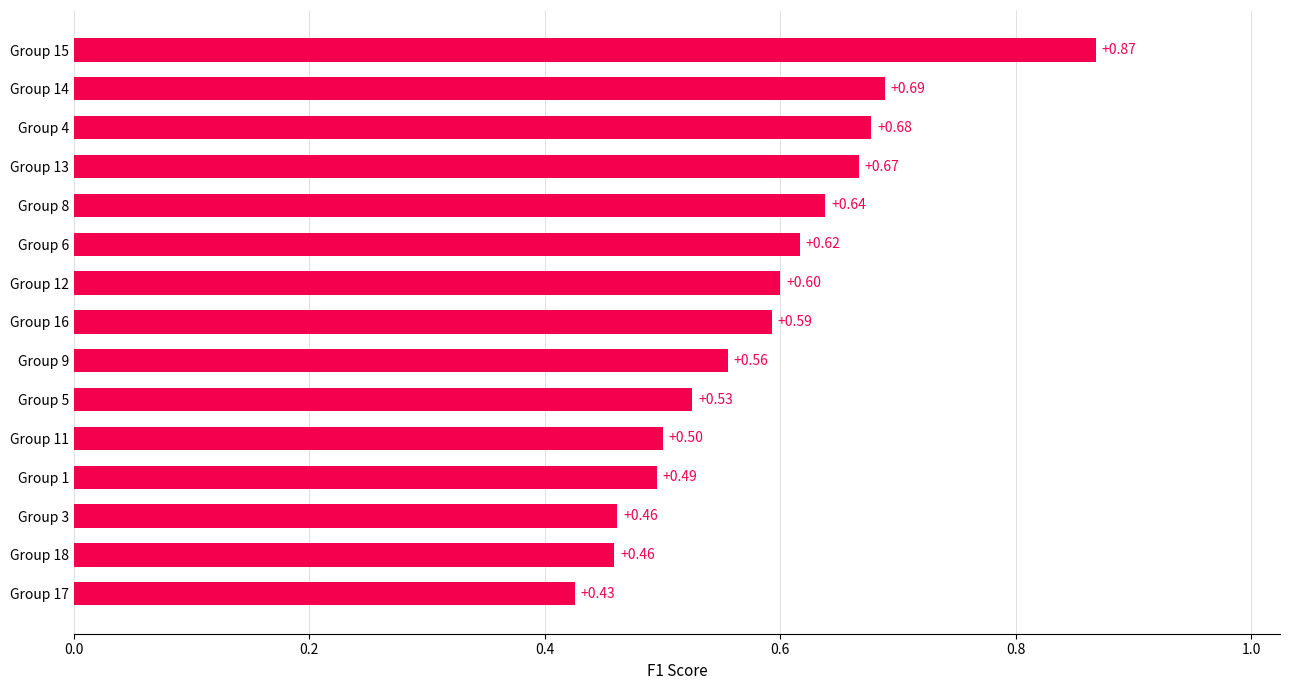

Between Group 15 and Group 13, which is larger?

Group 15